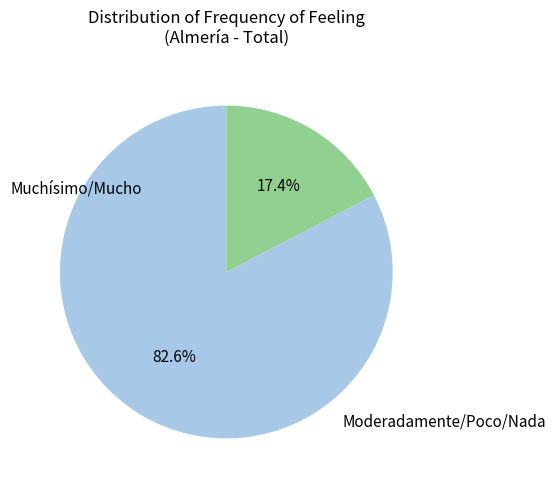

To the nearest percent, what is the average slice percentage?

50%